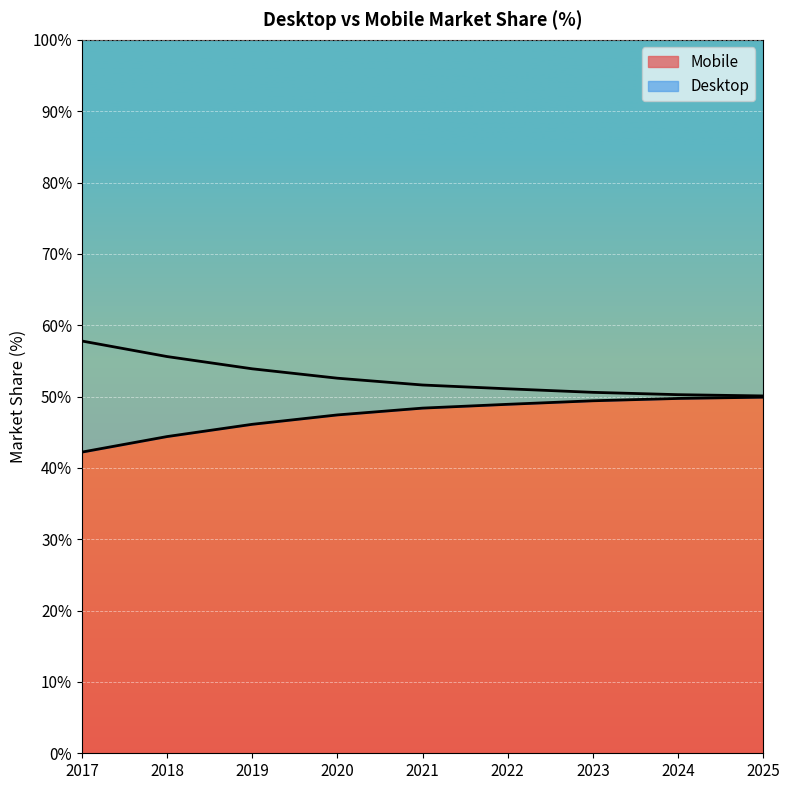

What is the greatest value displayed?

57.8